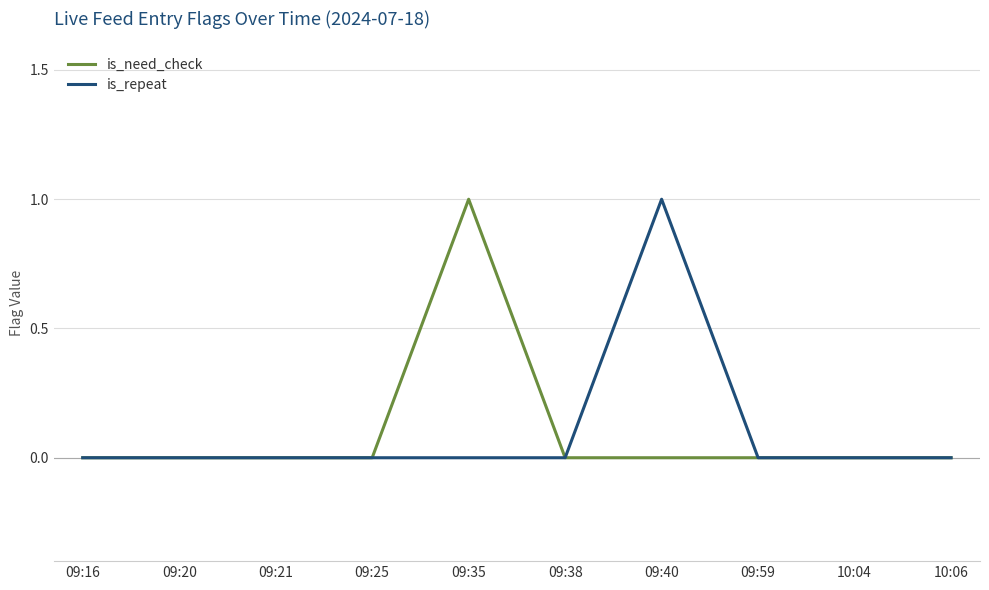

Which category has the highest value in the is_need_check series?

09:35